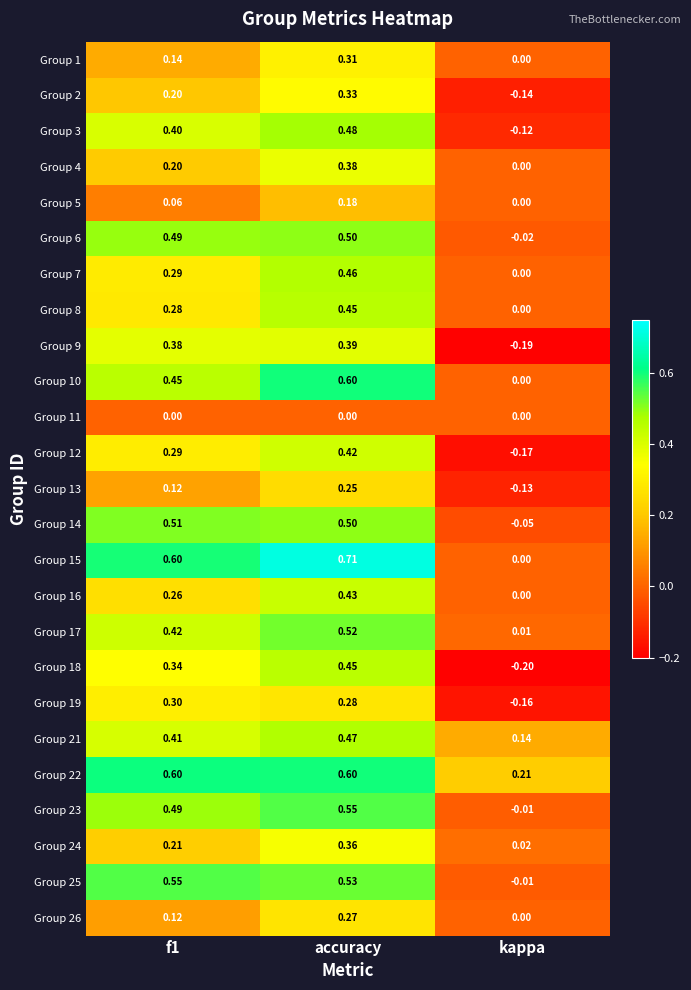

Where is Group 15 nearest to the value 0?

kappa